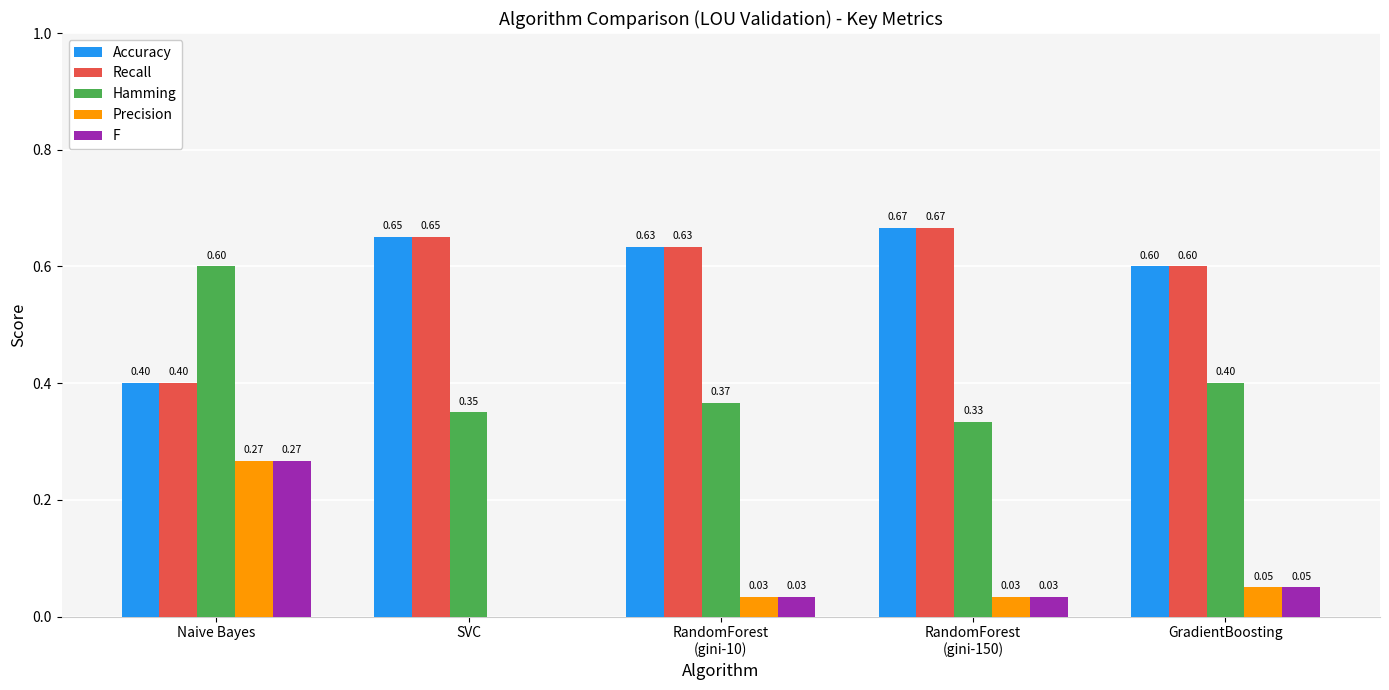

What is the total value across all series at GradientBoosting?

1.7